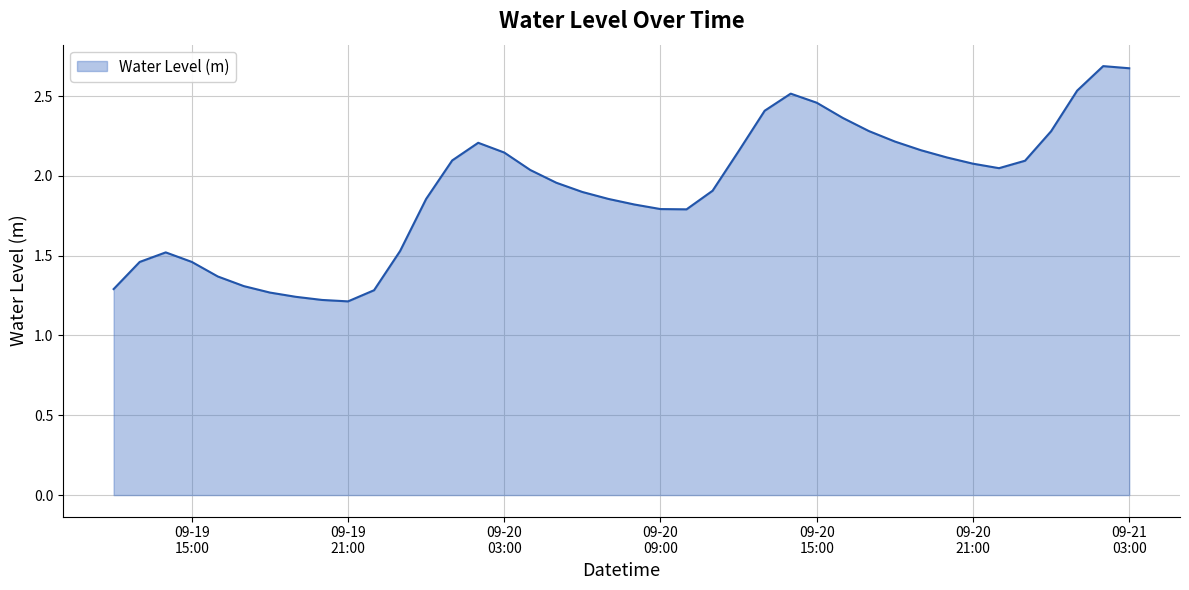

Which label corresponds to the largest value in the chart?

2024-09-21 02:00:00